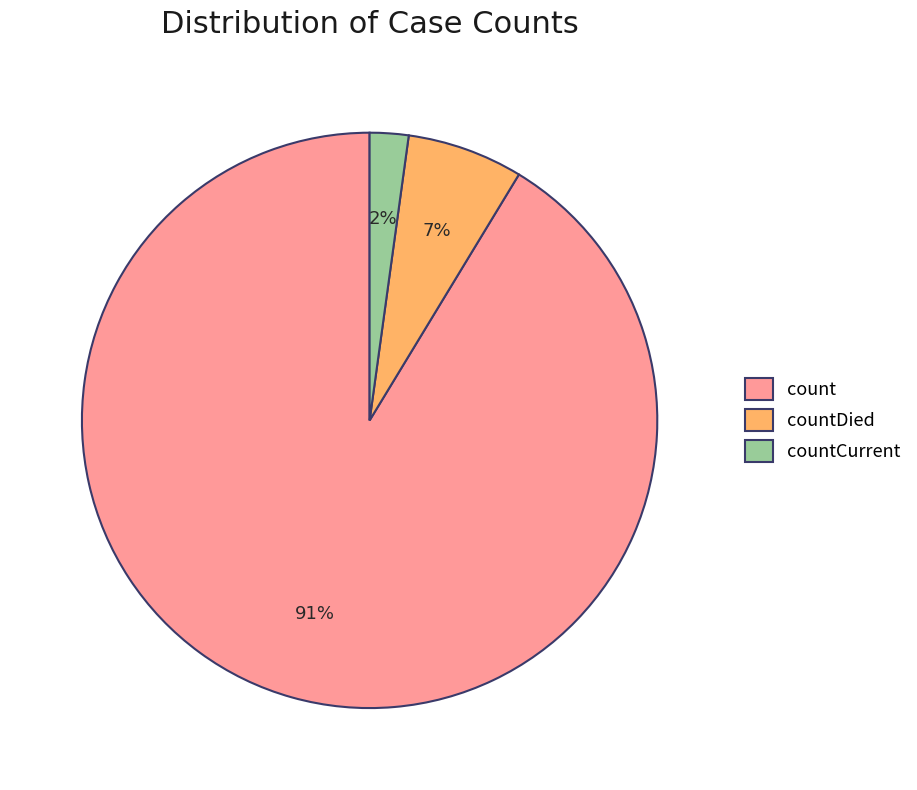

Is the sum of count and countDied greater than half?

Yes